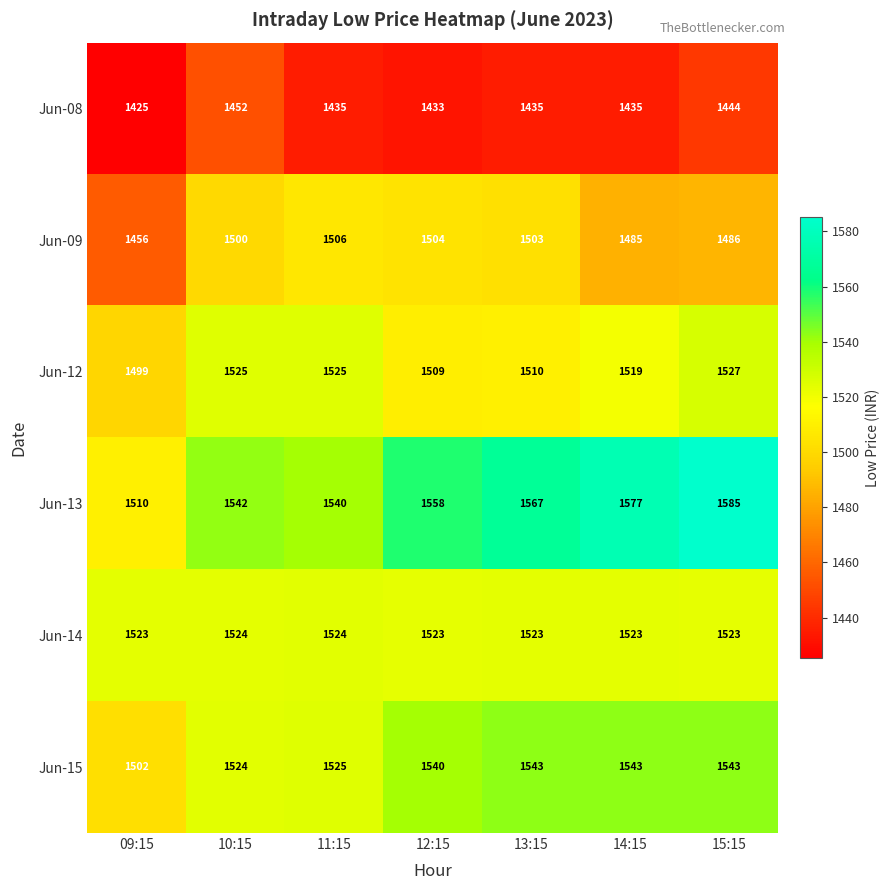

What is the spread (max minus min) of values at 12:15?

125